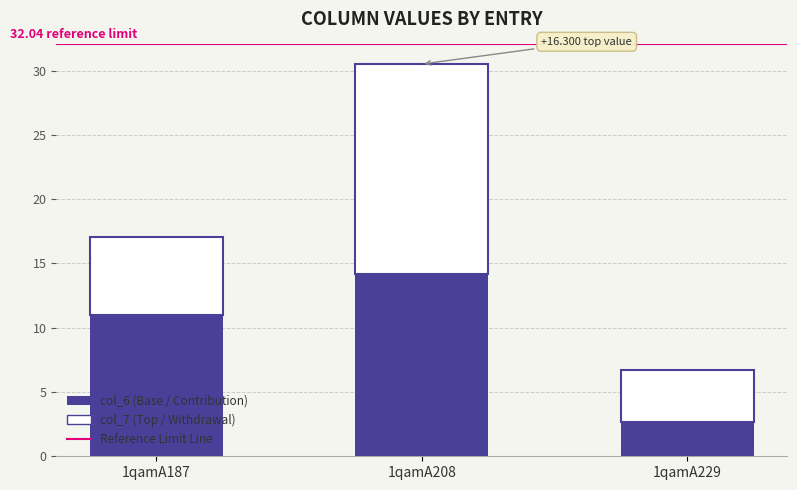

At which category is the sum across all series the highest?

1qamA208